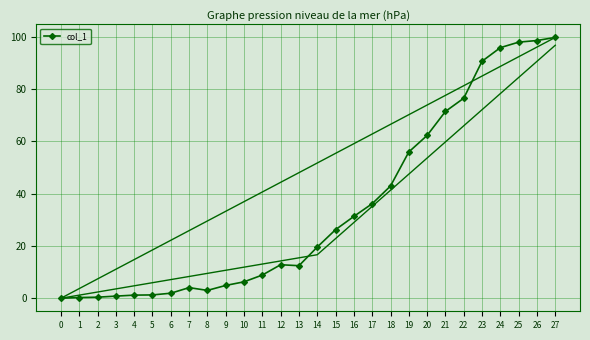

List the labels in order of value, smallest first.

0, 1, 2, 3, 4, 5, 6, 8, 7, 9, 10, 11, 13, 12, 14, 15, 16, 17, 18, 19, 20, 21, 22, 23, 24, 25, 26, 27